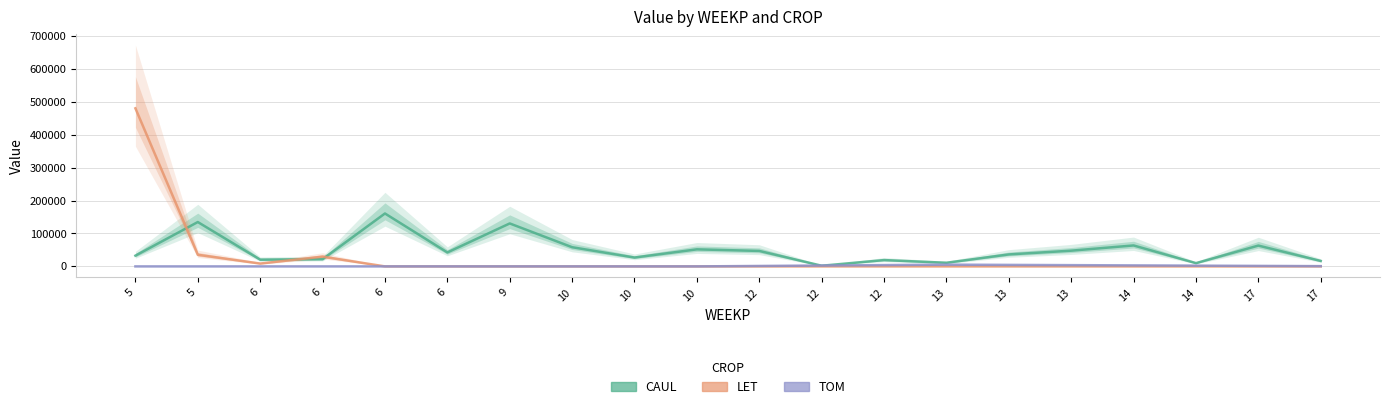

At how many categories does at least one series exceed 286892?

1